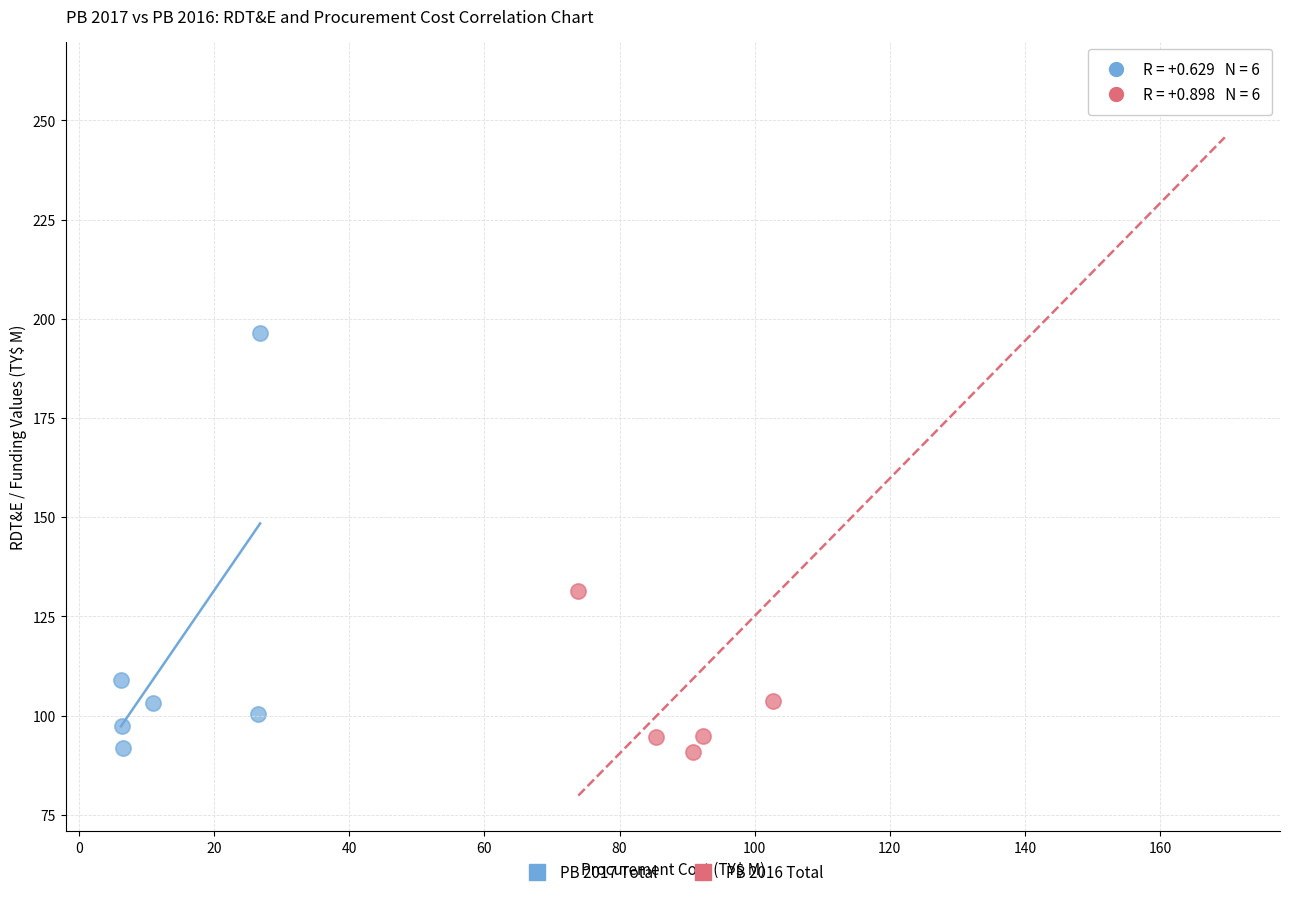

Which series reaches the maximum Y coordinate?

PB 2016 Total